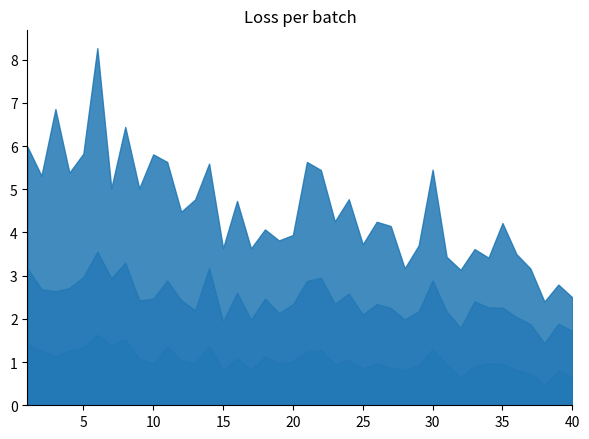

List the labels in order of train/cls_loss value, smallest first.

40, 39, 38, 34, 28, 33, 31, 37, 32, 36, 29, 20, 18, 25, 17, 19, 15, 27, 26, 23, 35, 12, 7, 16, 24, 14, 22, 30, 13, 9, 2, 4, 11, 21, 1, 5, 8, 10, 3, 6